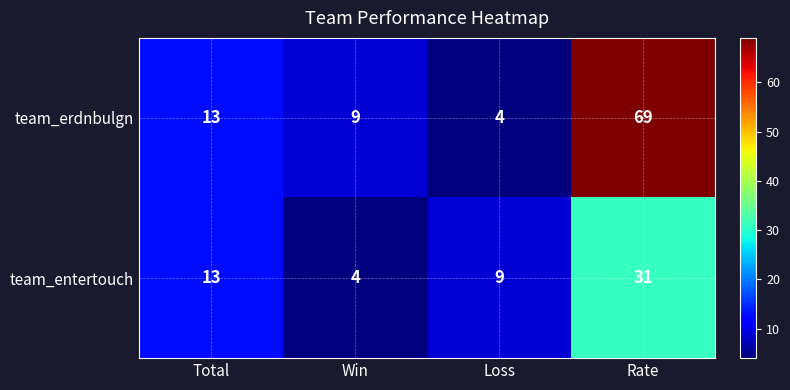

What is the greatest value displayed?

69